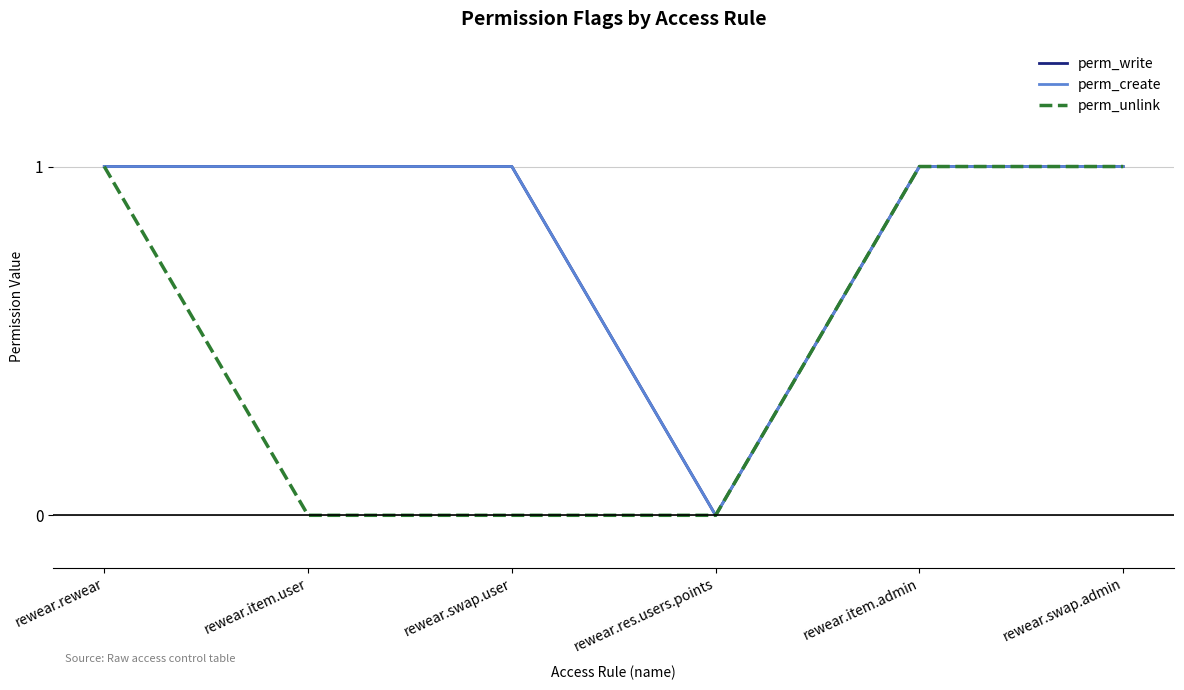

True or false: perm_write has a value of 1 at rewear.rewear.

True